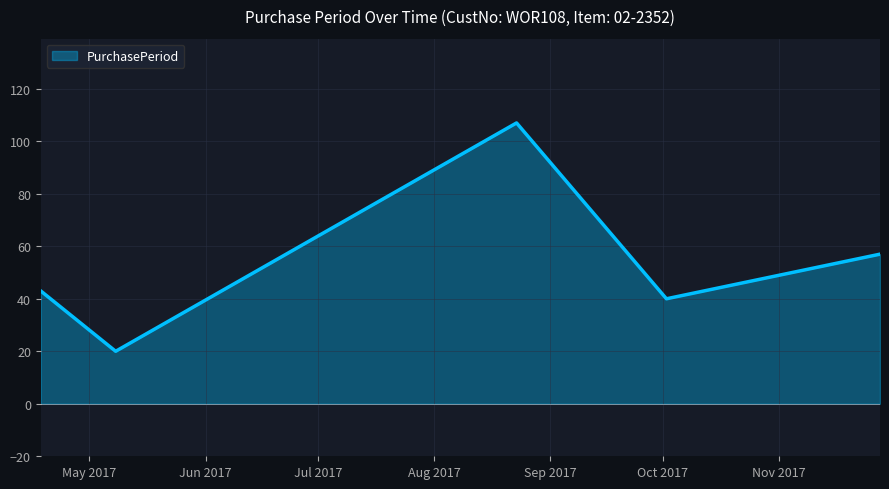

How many lines are shown in the chart?

1